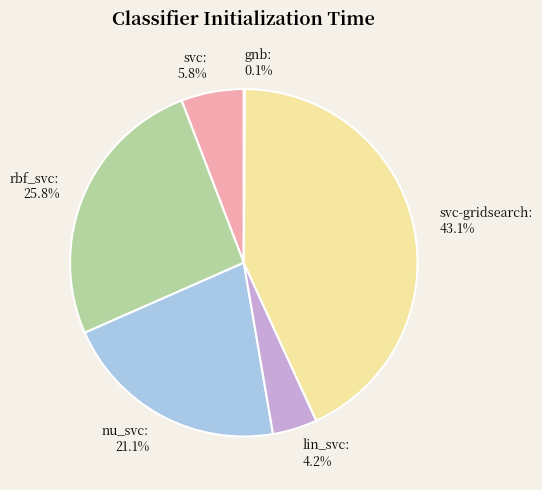

Does any single category account for the majority?

No